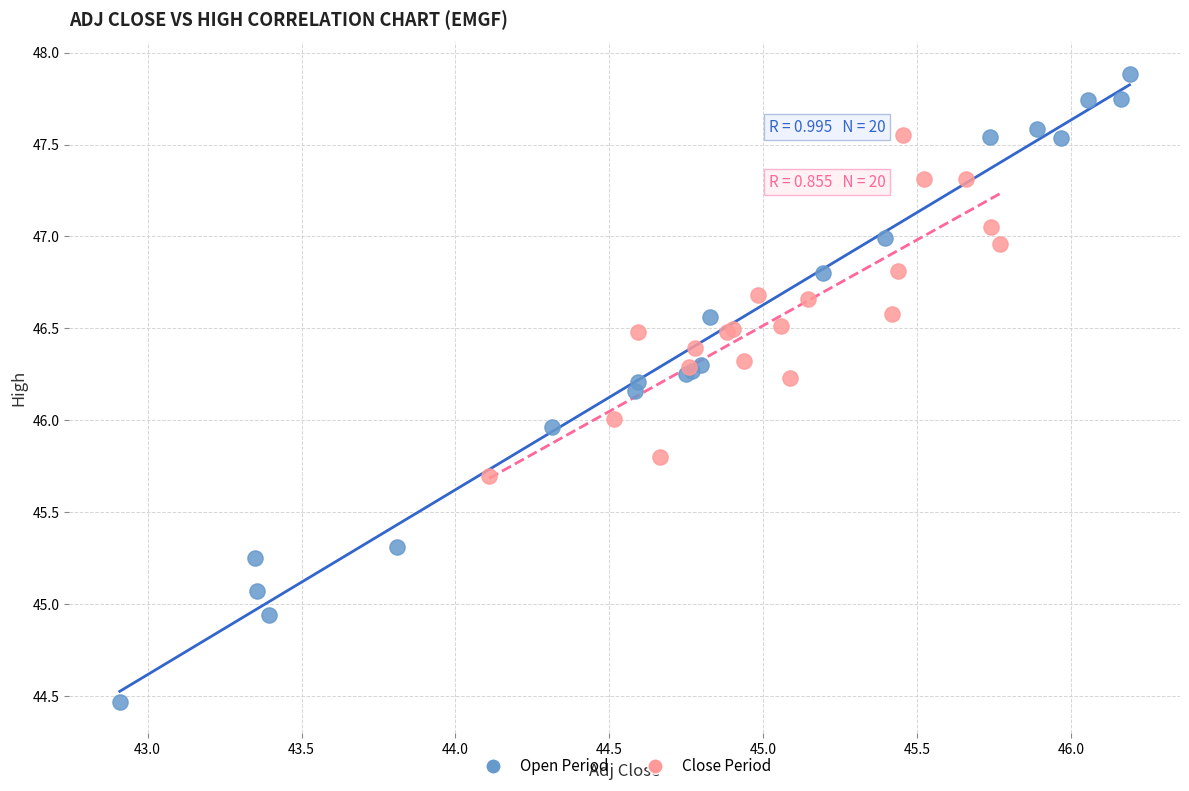

What are all the series names shown in the legend?

Open Period, Close Period